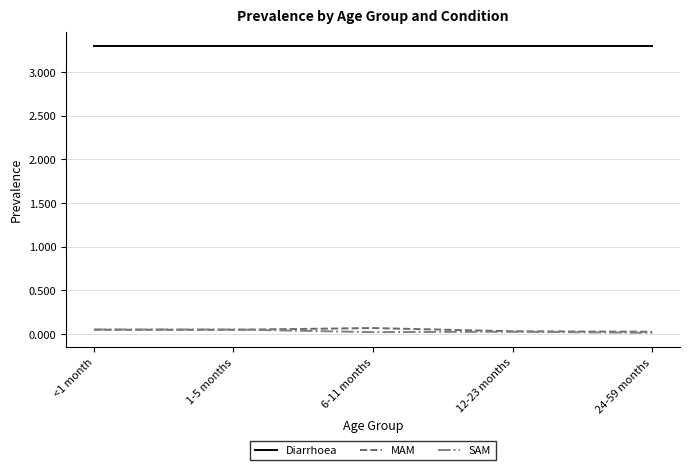

What is the maximum value shown in the chart?

3.3